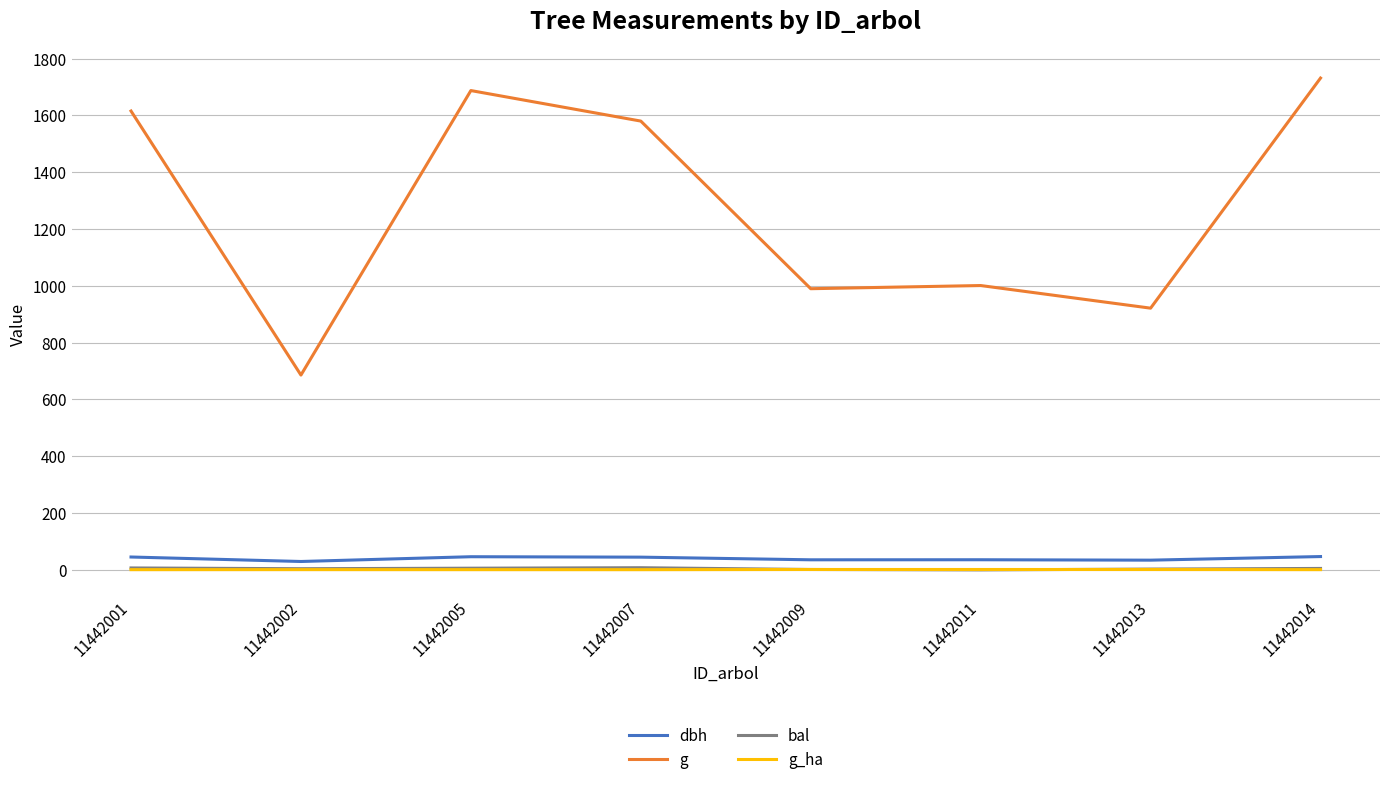

What is the spread (max minus min) of values at 11442009?

988.4